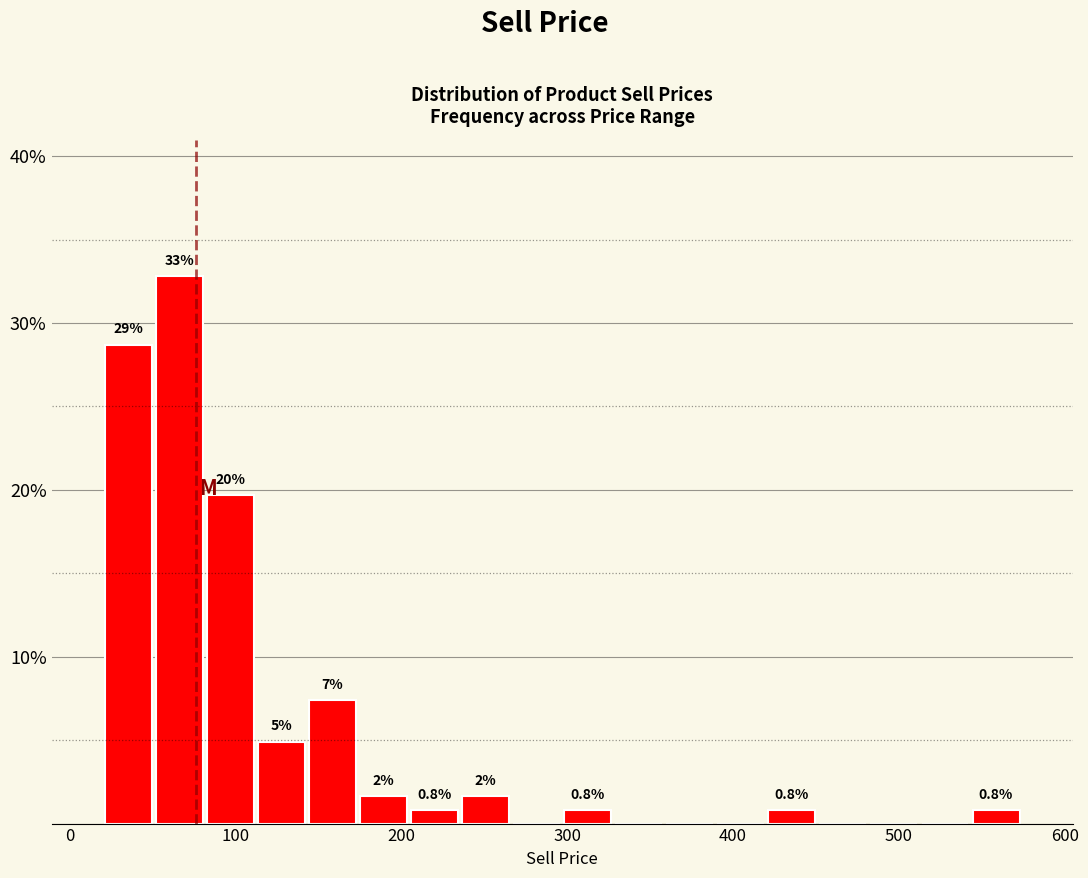

Around what value on the x-axis is the tallest bar? Give the approximate position of its centre, as read against the axis.

70